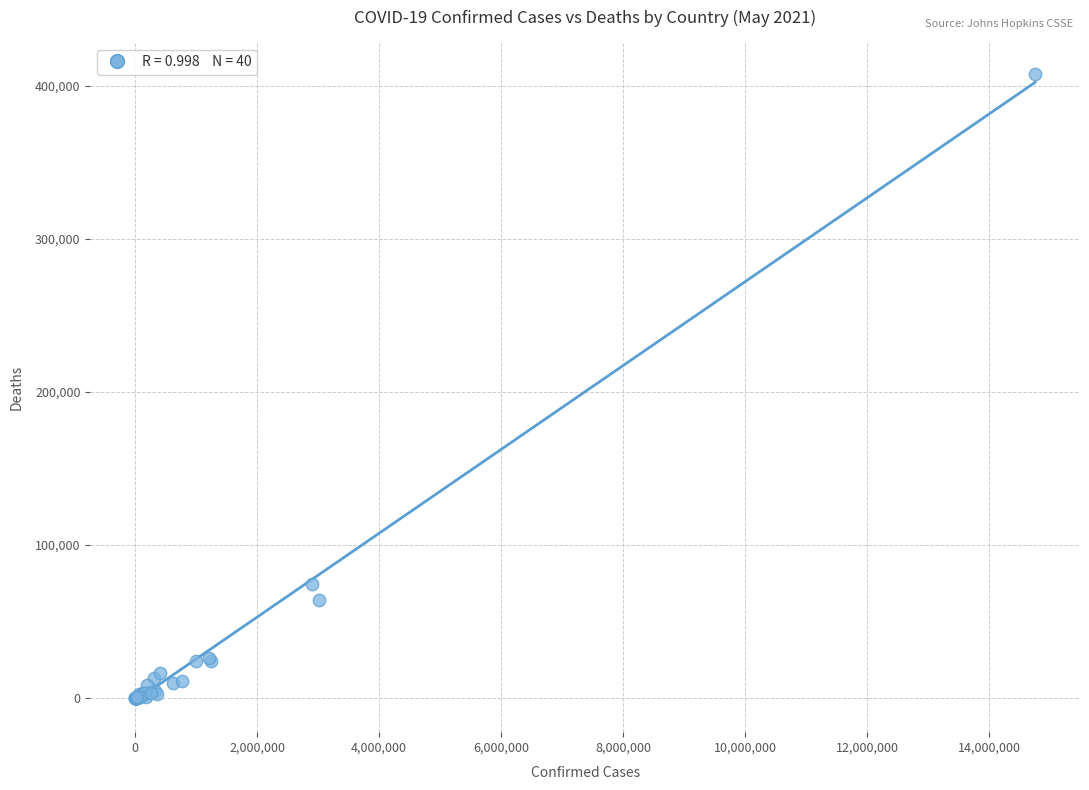

What Y value in the scatter plot is closest to 203820?

74477